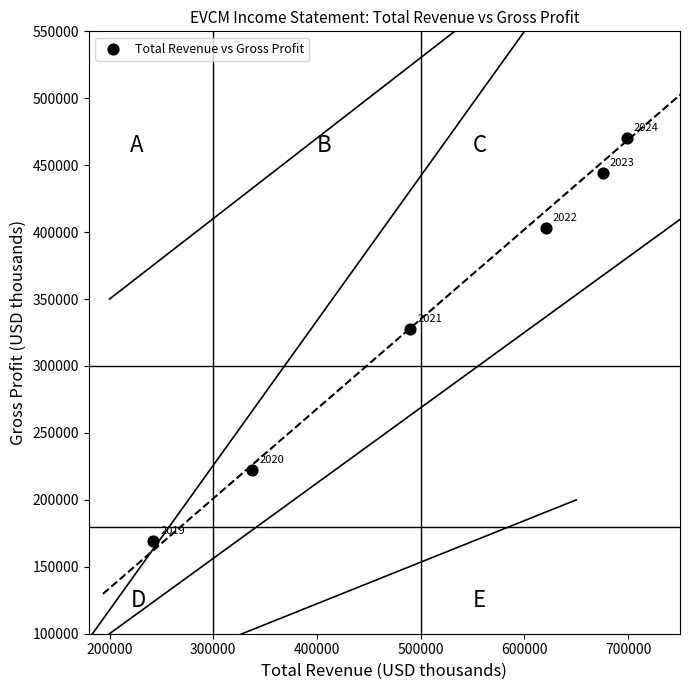

What is the range of X values (max minus min)?

456700